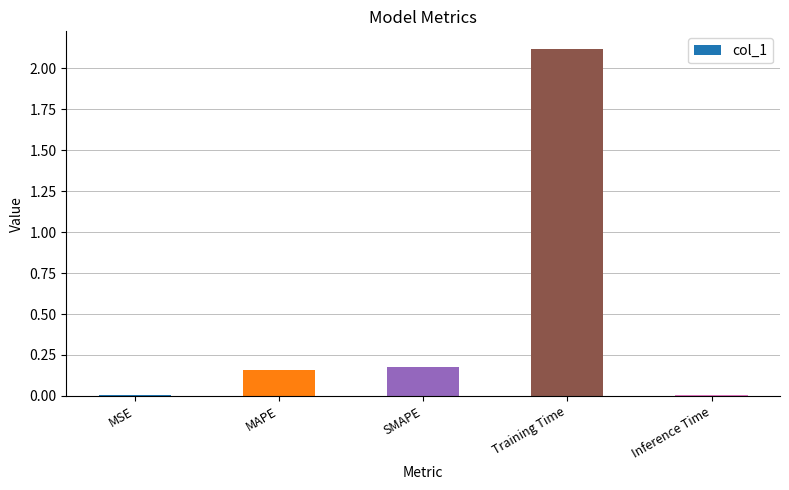

True or false: the data shows 2.1 at Training Time.

True